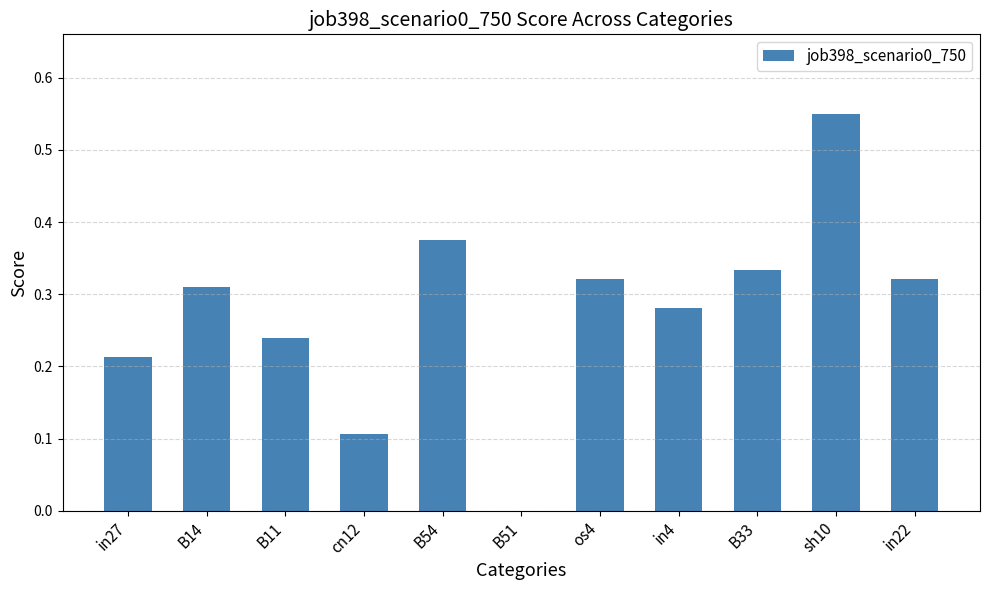

Which label corresponds to the largest value in the chart?

sh10